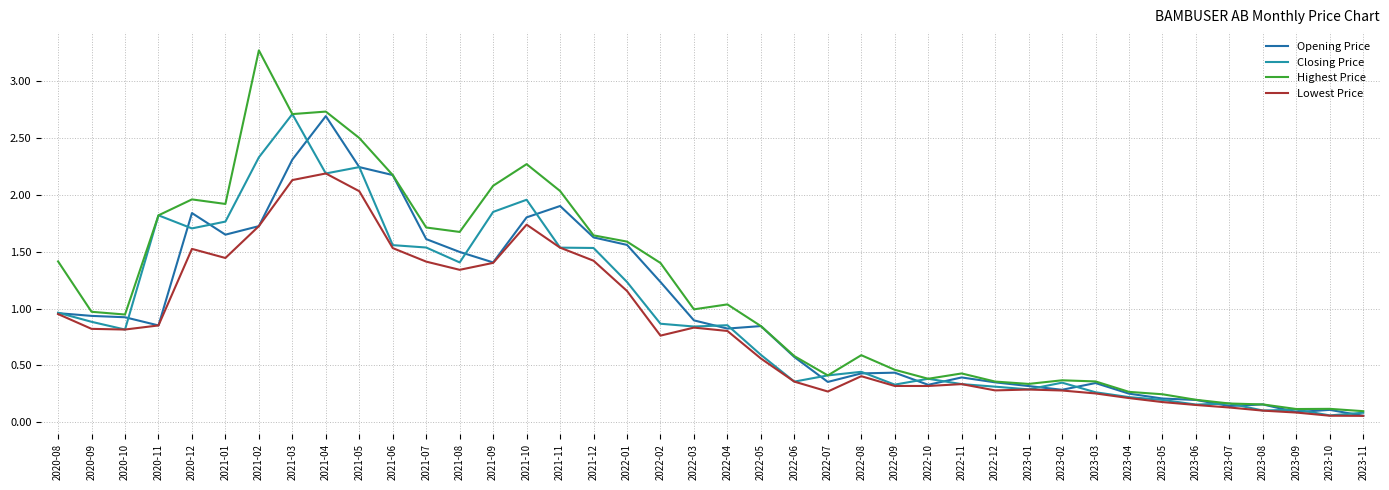

Between 2022-01 and 2022-08, which is larger?

2022-01